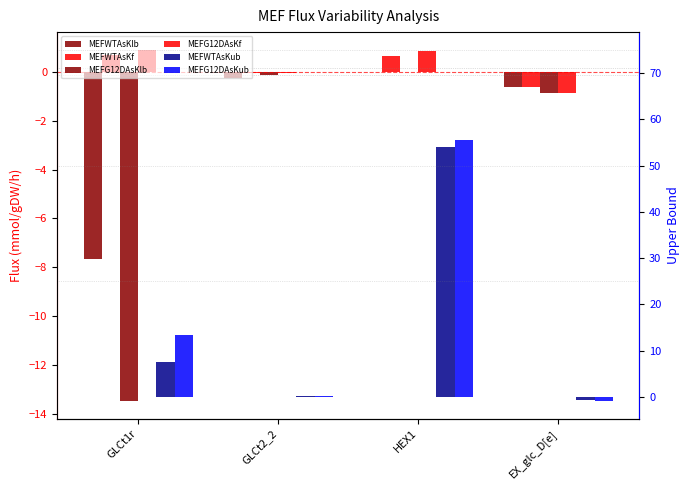

What is the value of the MEFG12DAsKub bar at the 4th from the left?

-0.9